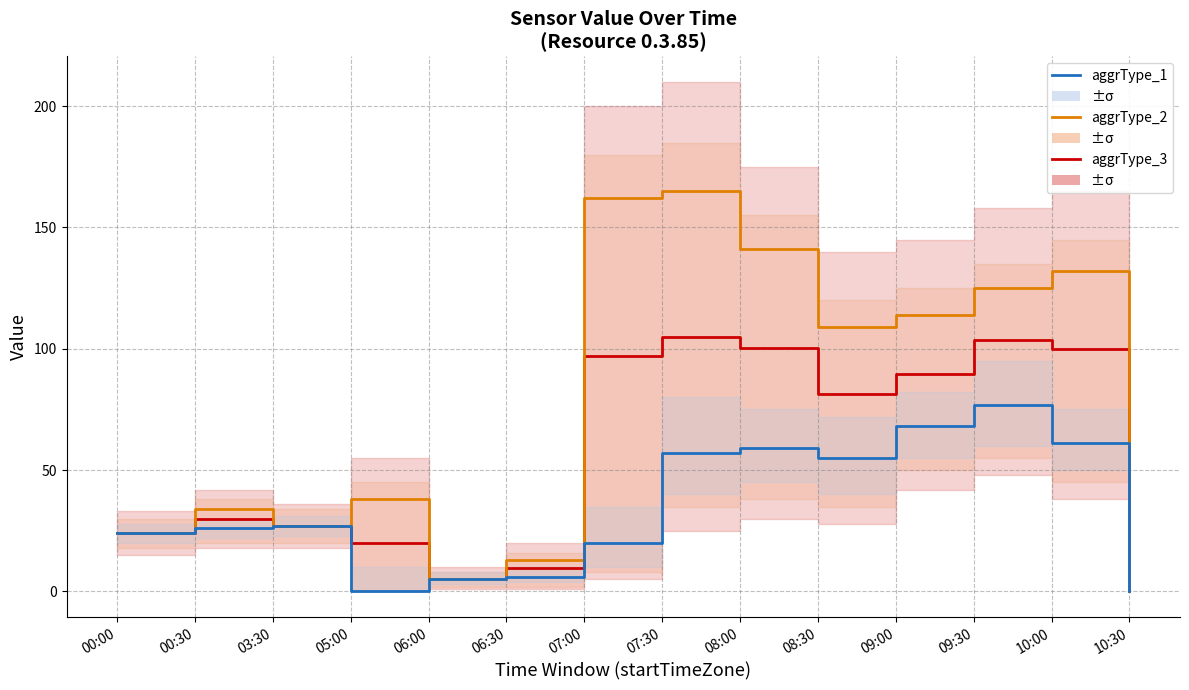

True or false: aggrType_1 (first) and aggrType_3 (max) intersect in this chart.

False